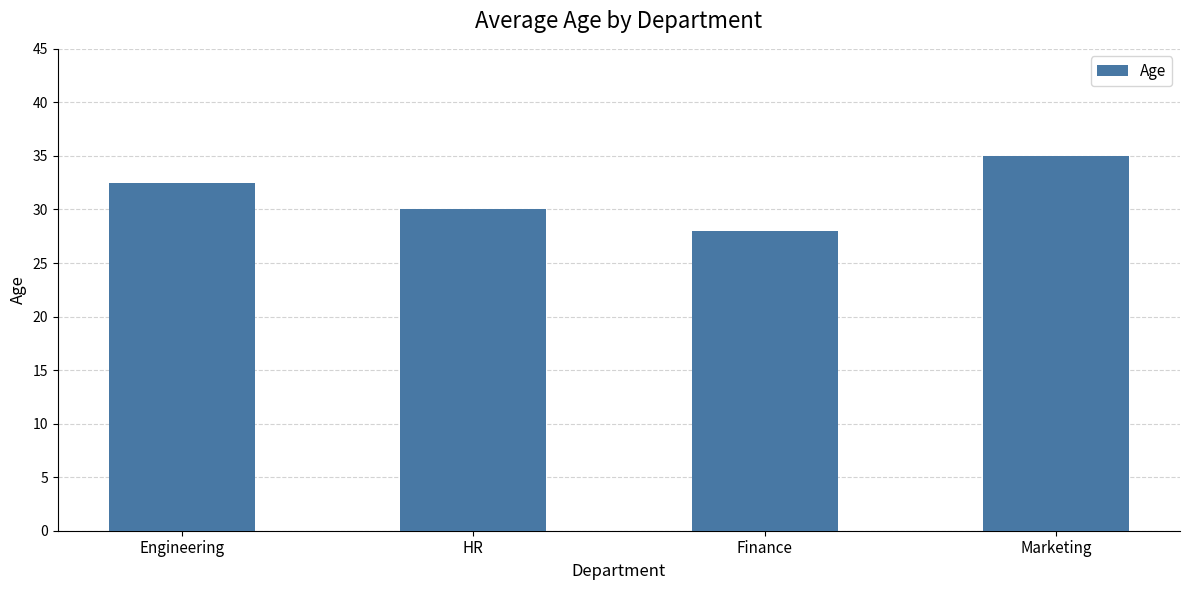

What is the label of the 4th bar from the left?

Marketing